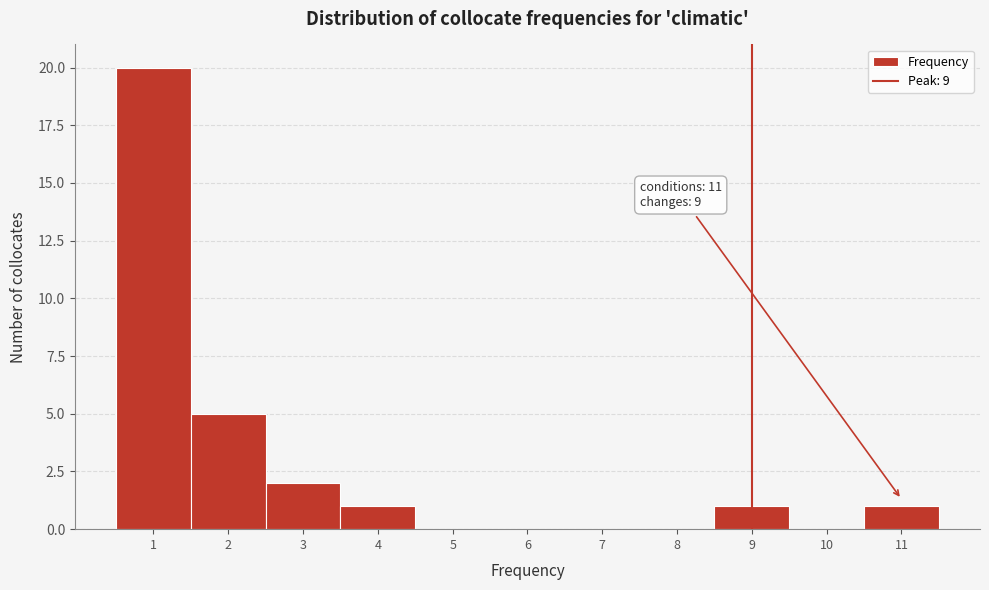

Which range on the x-axis has the tallest bar?

0.5 to 1.5